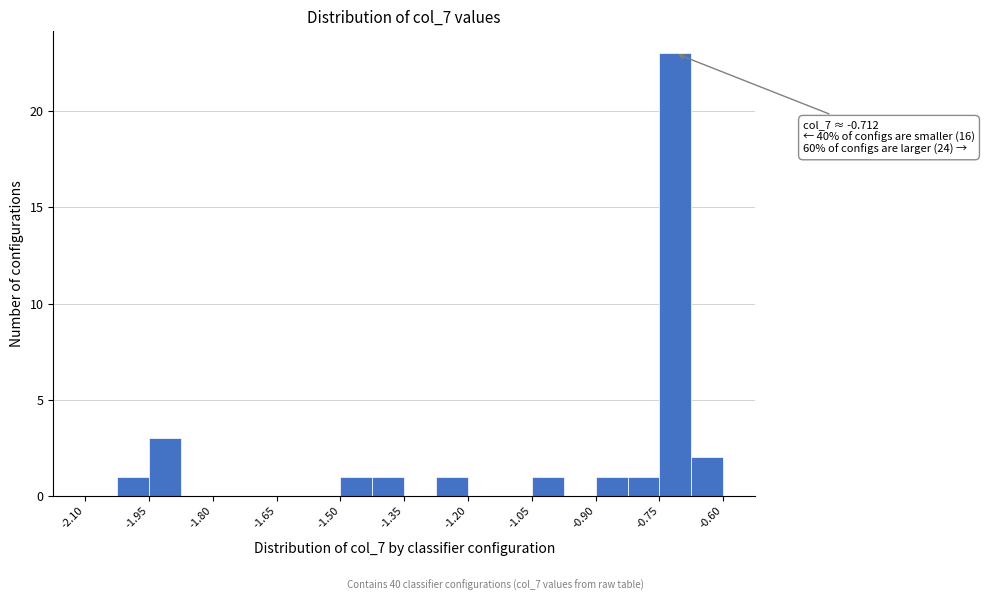

Read against the x-axis, roughly where is the centre of the tallest bar?

-0.72